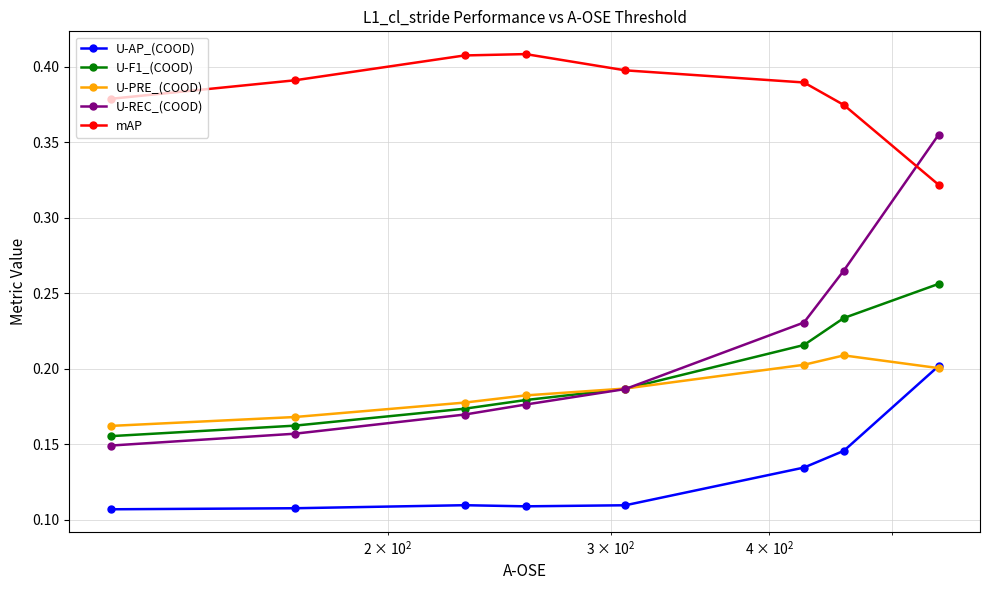

True or false: U-REC_(COOD) has more than 0 points higher than both neighbors.

False